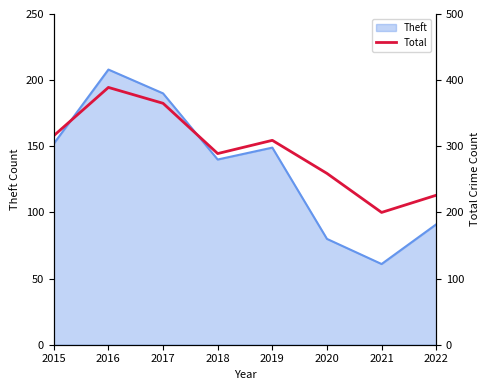

Rank the categories by value from highest to lowest.

2016, 2017, 2015, 2019, 2018, 2020, 2022, 2021